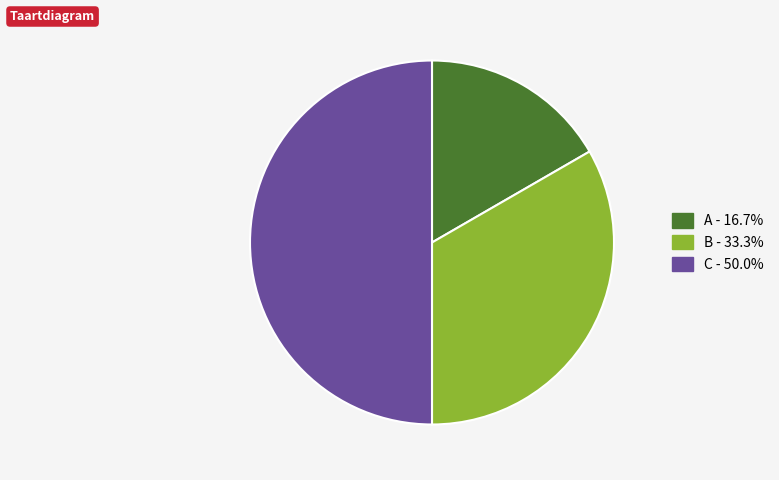

Is A the majority of the pie?

No